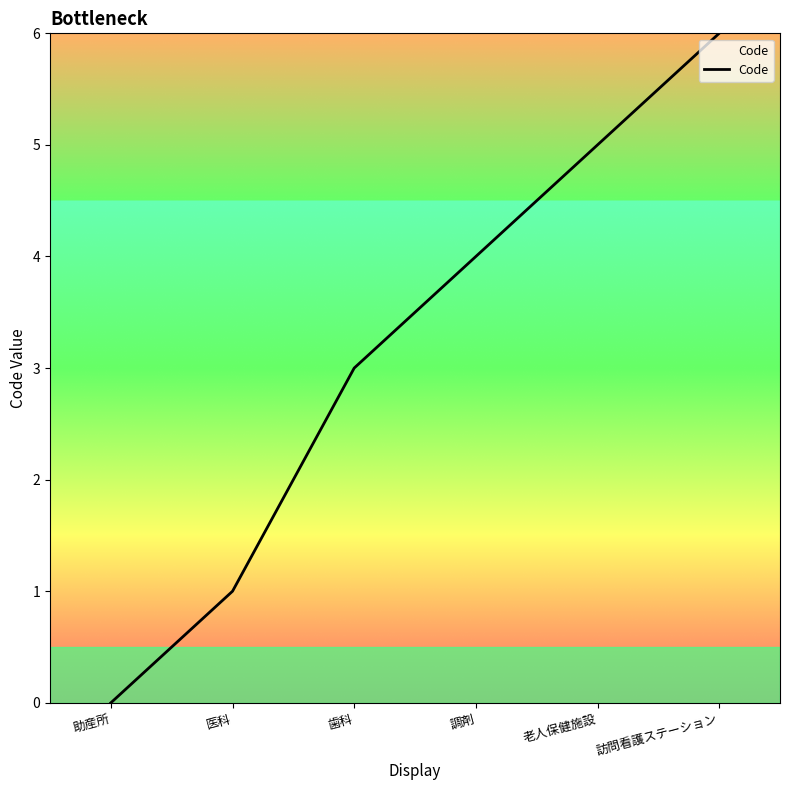

Reading left to right, what are all the values shown in this chart?

0	1	3	4	5	6